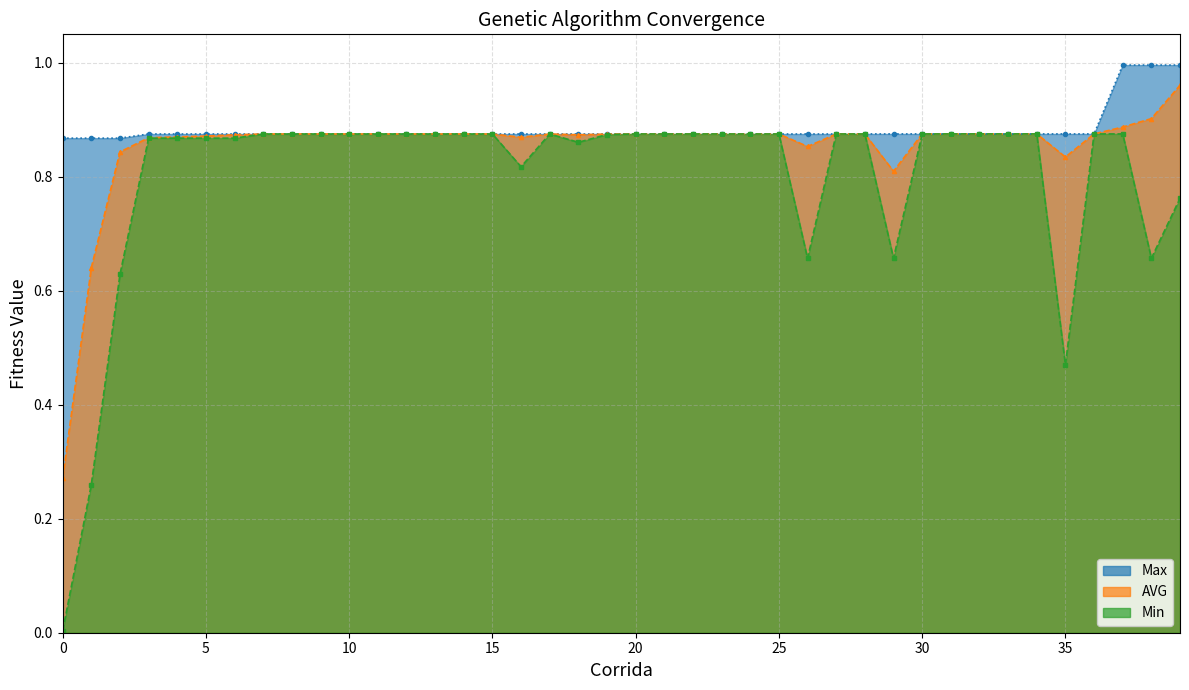

What is the value of the AVG point at the 36th from the left?

0.8